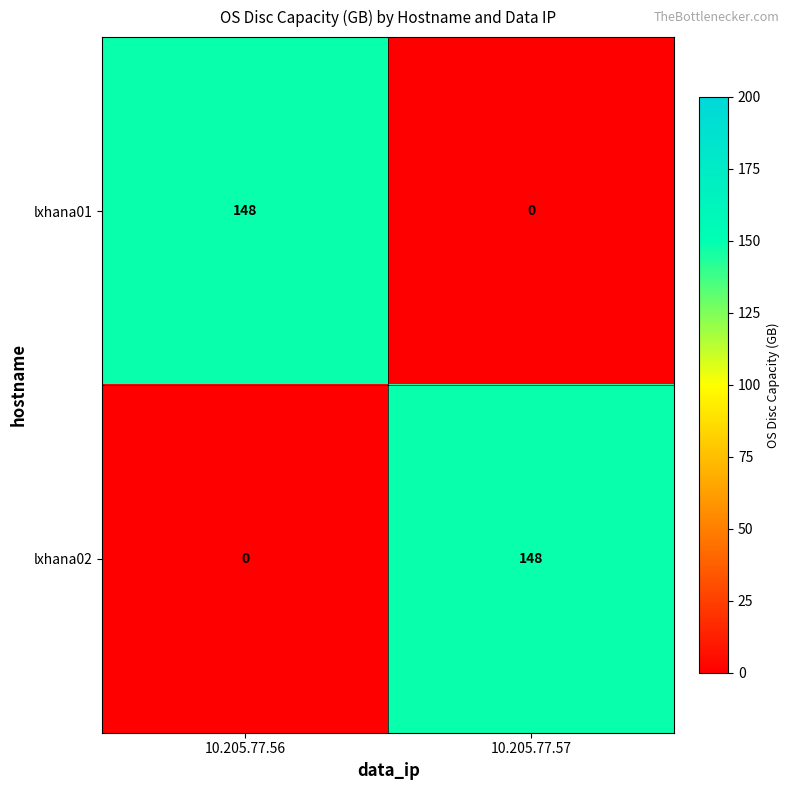

Rank the series at 10.205.77.56 from lowest to highest value.

lxhana02, lxhana01